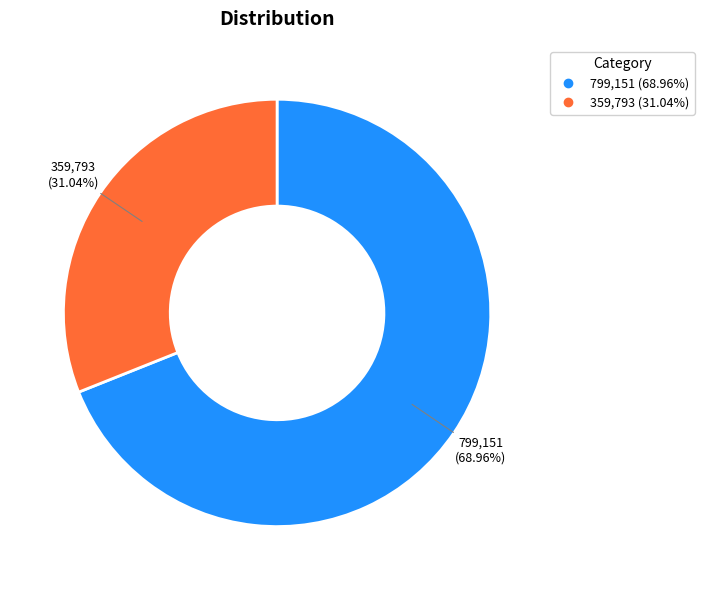

Is there any slice that represents more than half of the pie?

Yes